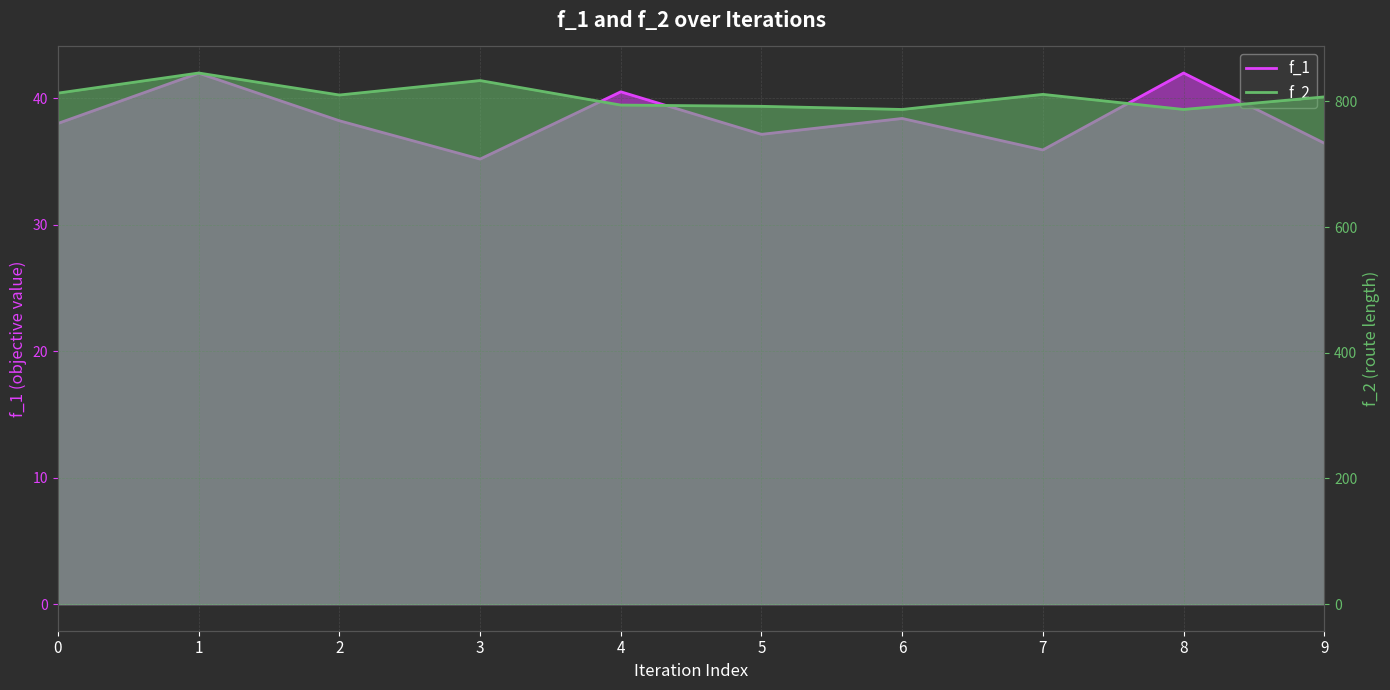

True or false: f_2 and f_1 cross at least once.

False